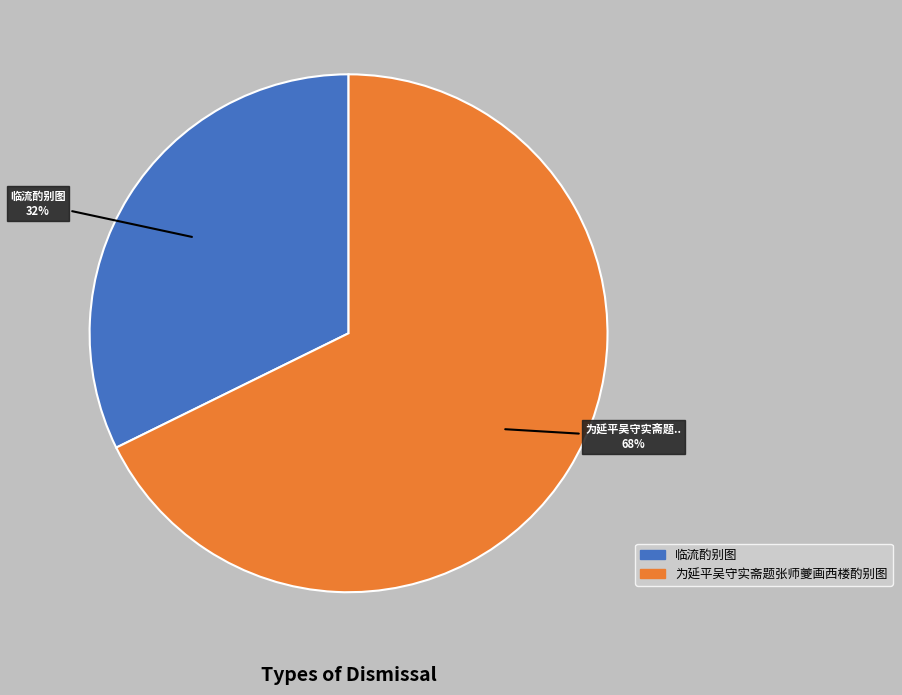

What percentage is the 为延平吴守实斋题张师夔画西楼酌别图 slice, to the nearest percent?

68%